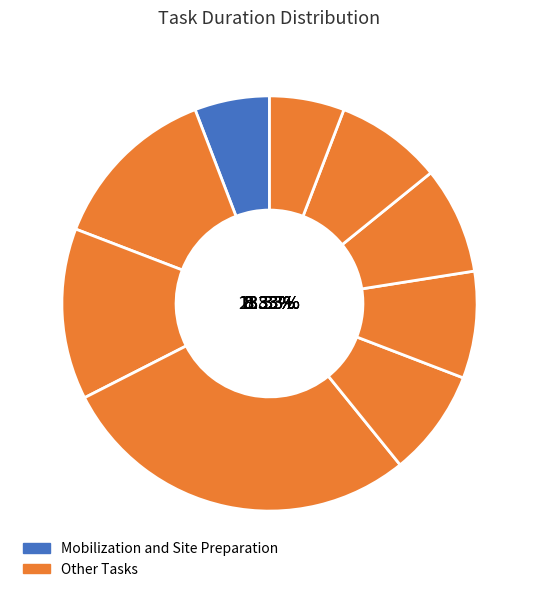

To the nearest percent, what is the average slice percentage?

11%